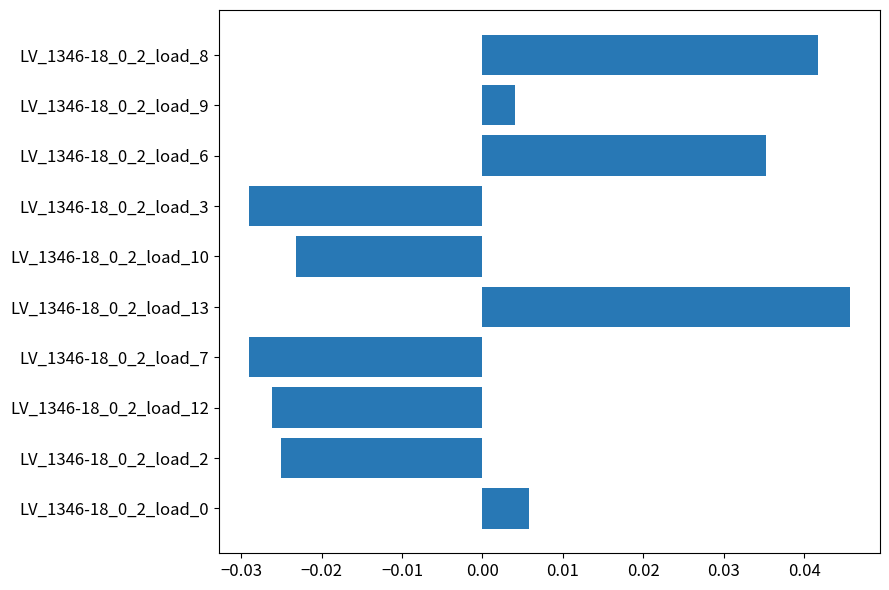

Is it true that the value at LV_1346-18_0_2_load_7 is -0.1?

False